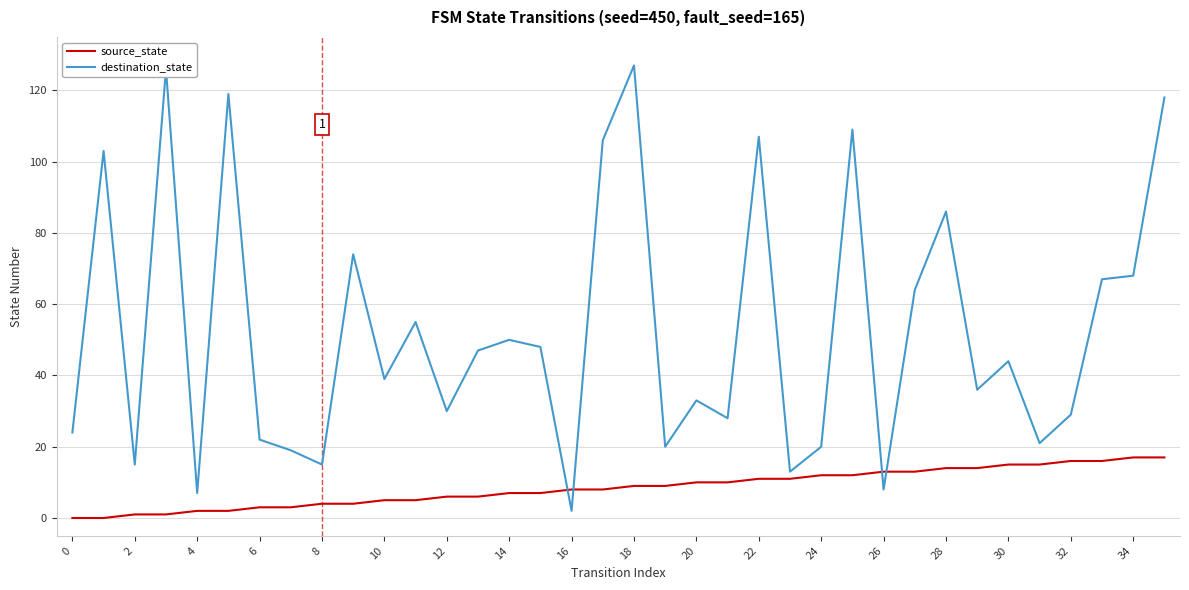

Which series has the widest spread of values?

destination_state